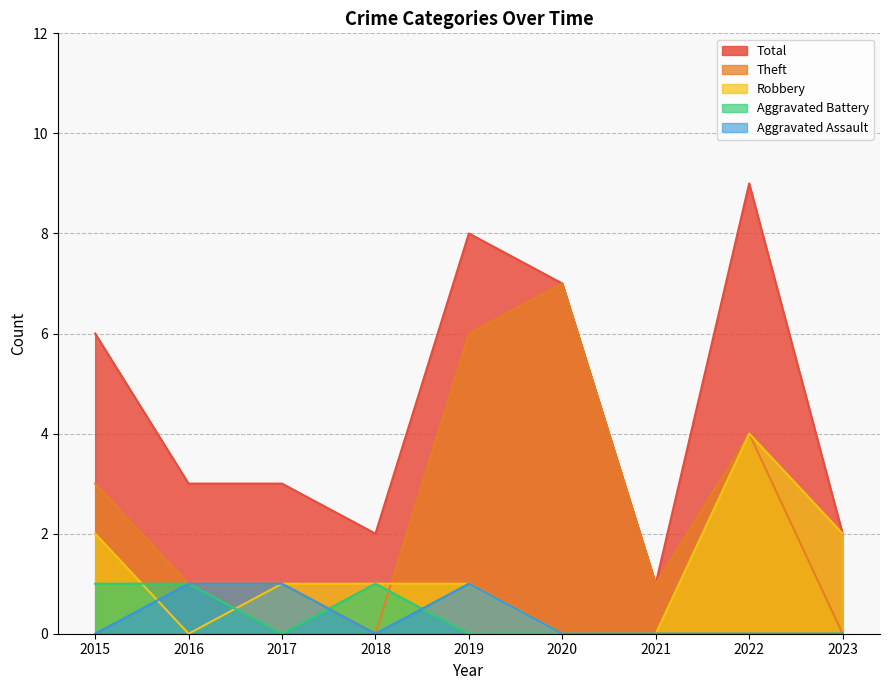

How many intersections are there between Aggravated Battery and Aggravated Assault?

2